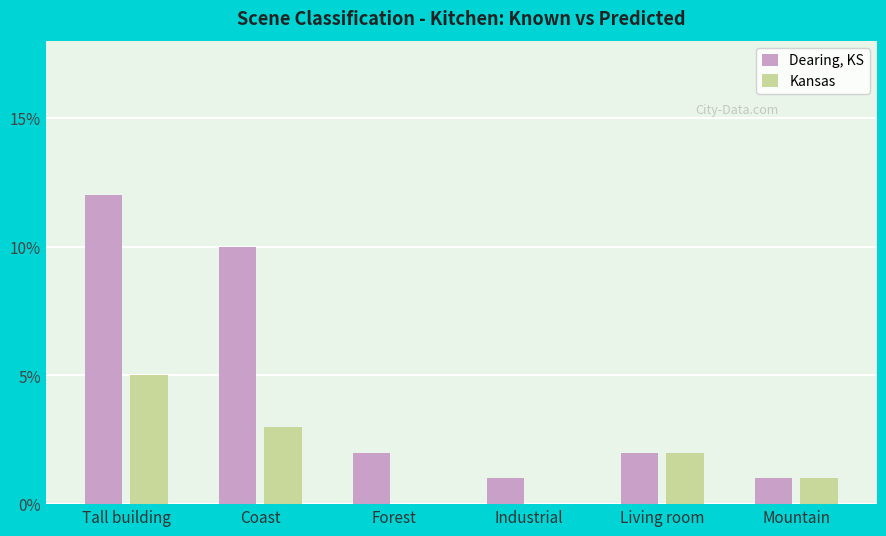

The Dearing, KS series shows 2 at Living room. True or false?

True